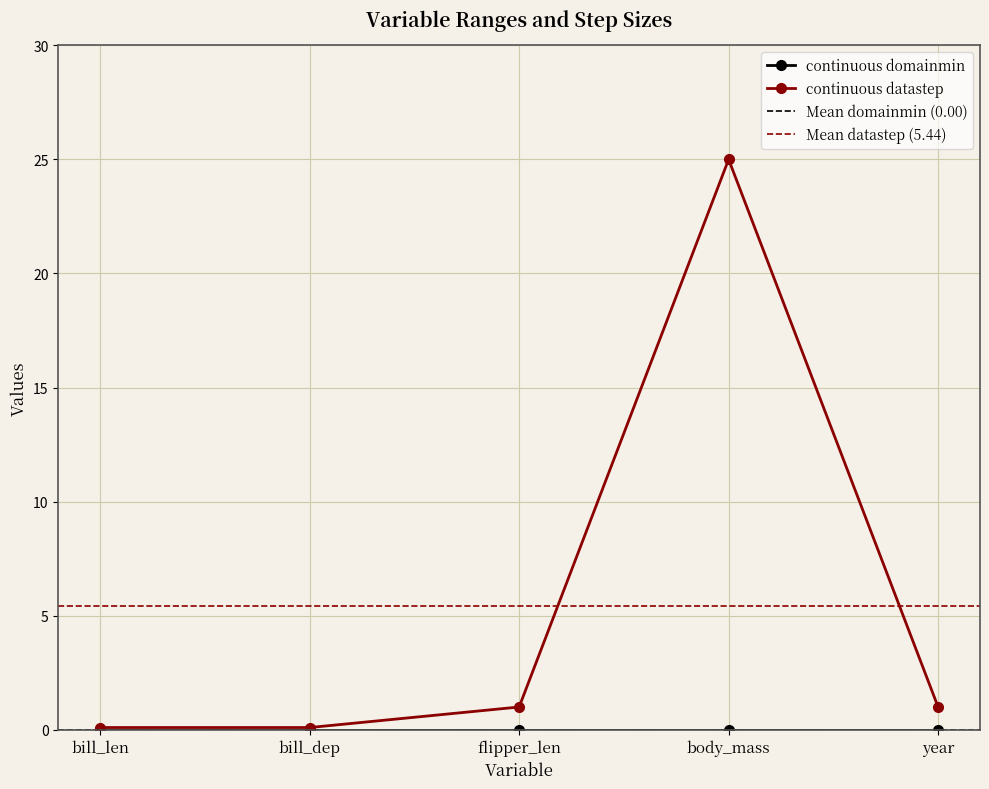

What is the difference between the second highest and minimum values?

0.9